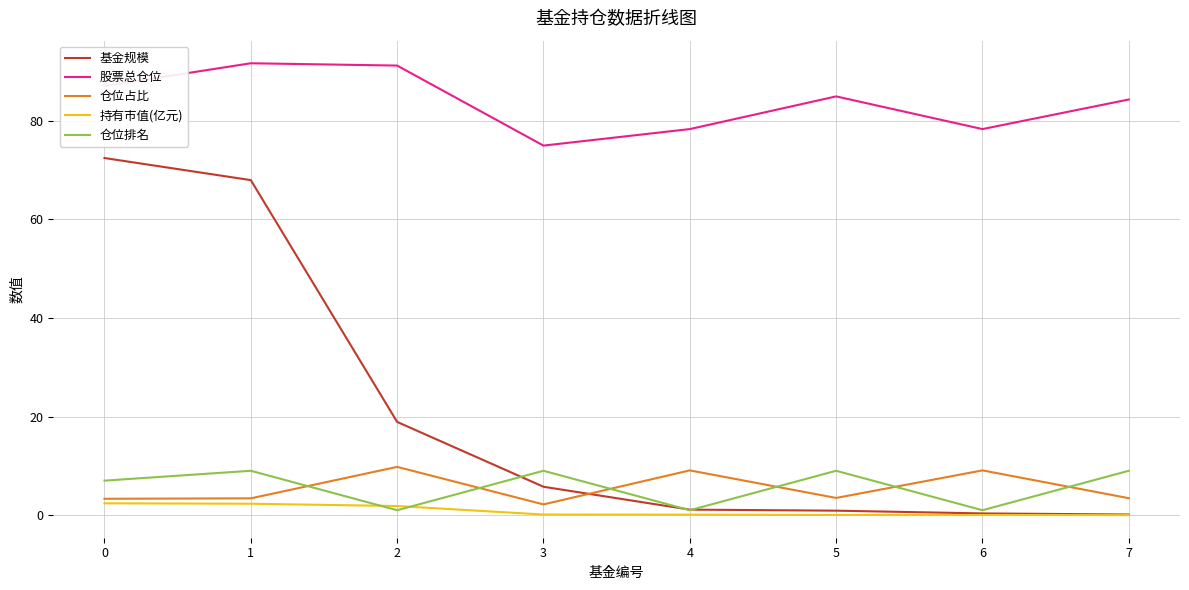

Does the chart have visible grid lines?

Yes